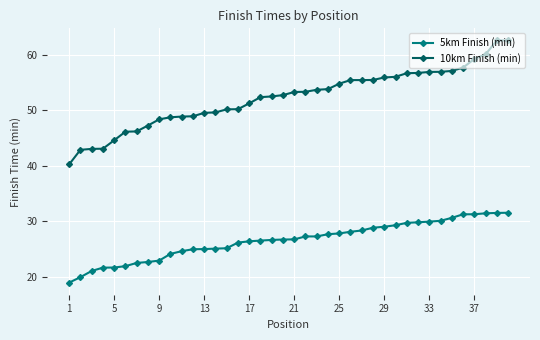

What is the difference between the maximum and minimum values in the 10km Finish (min) series?

22.4